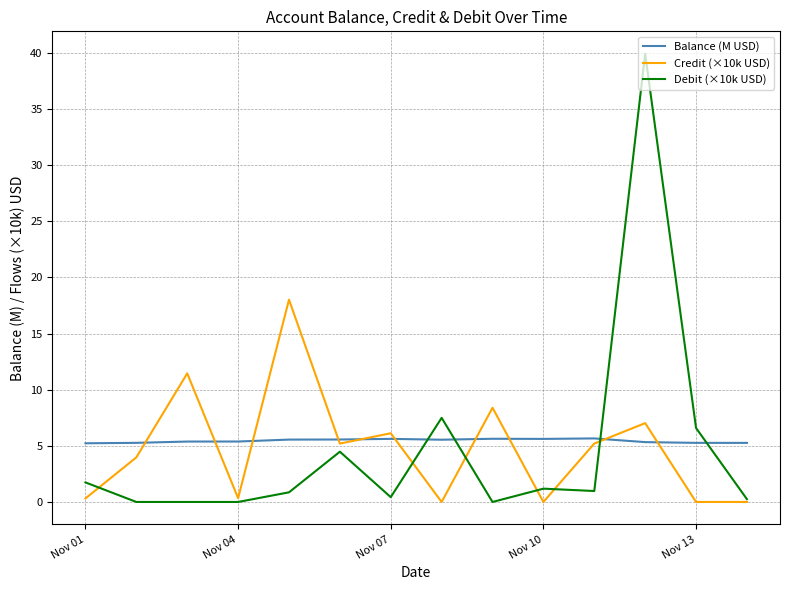

What are all the series names shown in the legend?

Balance (M USD), Credit (×10k USD), Debit (×10k USD)